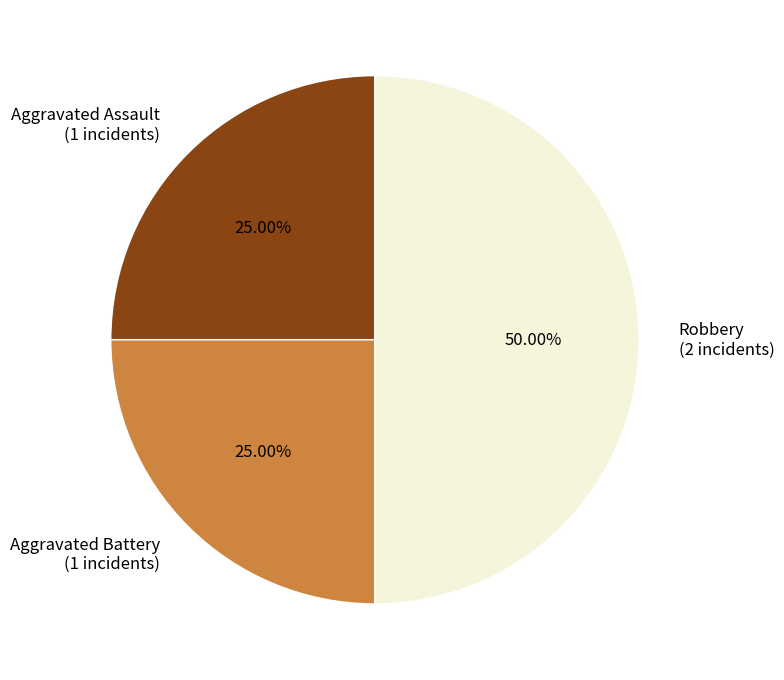

Which slice is the largest?

Robbery